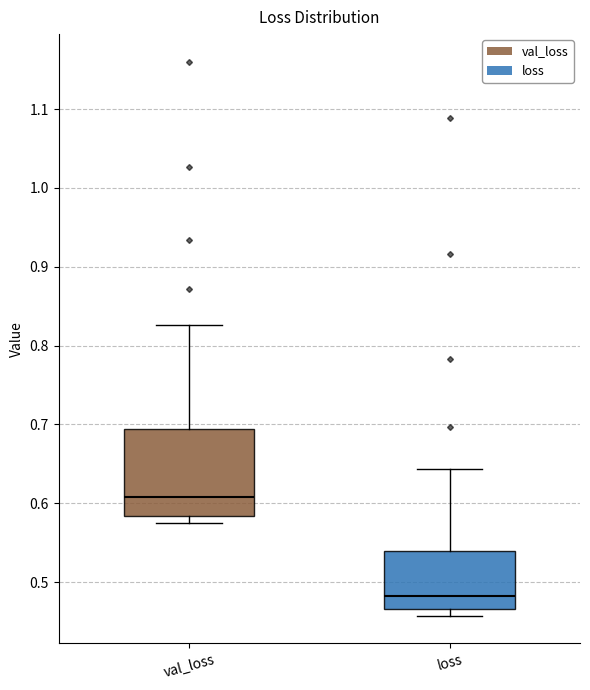

Reading left to right, read every box against the y-axis: the position of its median line, the range the box covers, and the ends of its whiskers. The values are not printed on the chart, so give them approximately, as read against the axis.

val_loss: median 0.61, box 0.58 to 0.69, whiskers 0.58 (just below the box's lower edge) to 0.83
loss: median 0.48, box 0.47 to 0.54, whiskers 0.46 to 0.64